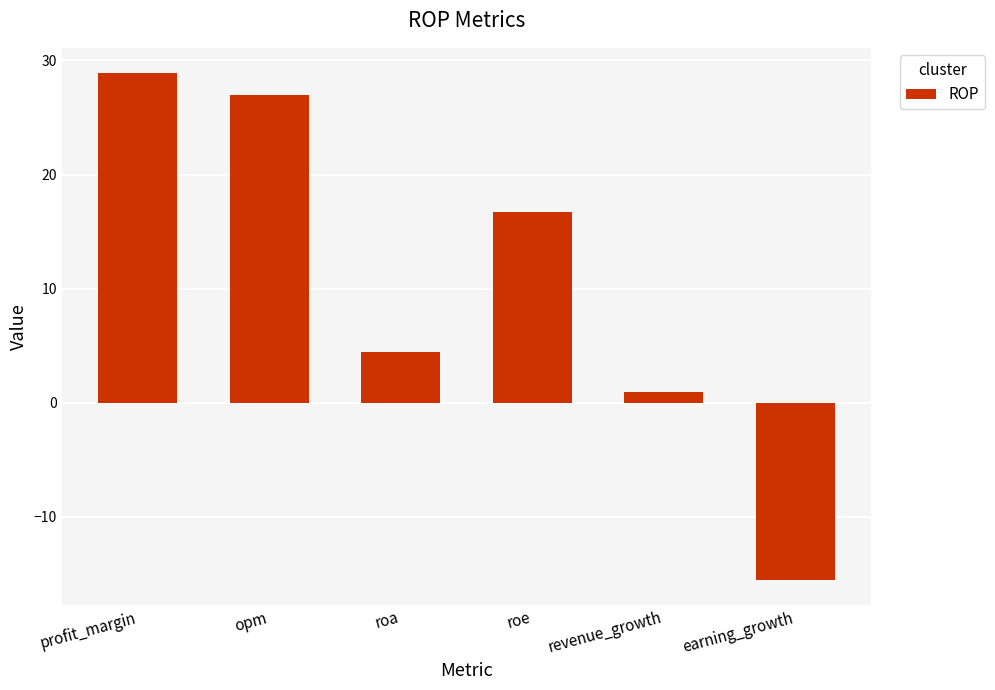

Are the bars horizontal?

No